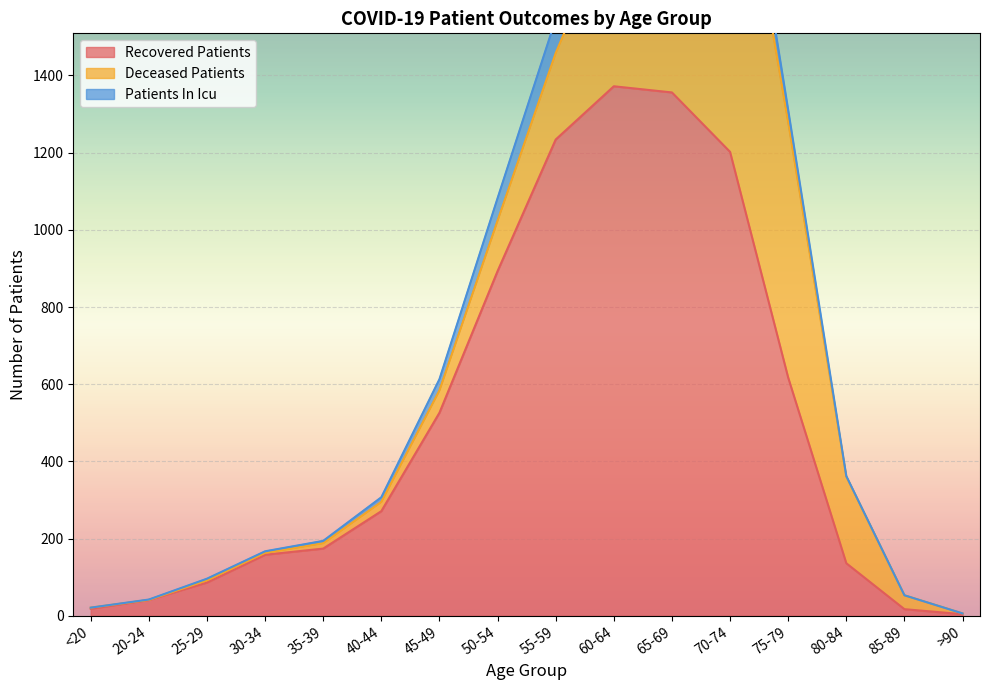

How many distinct data groups are displayed?

3